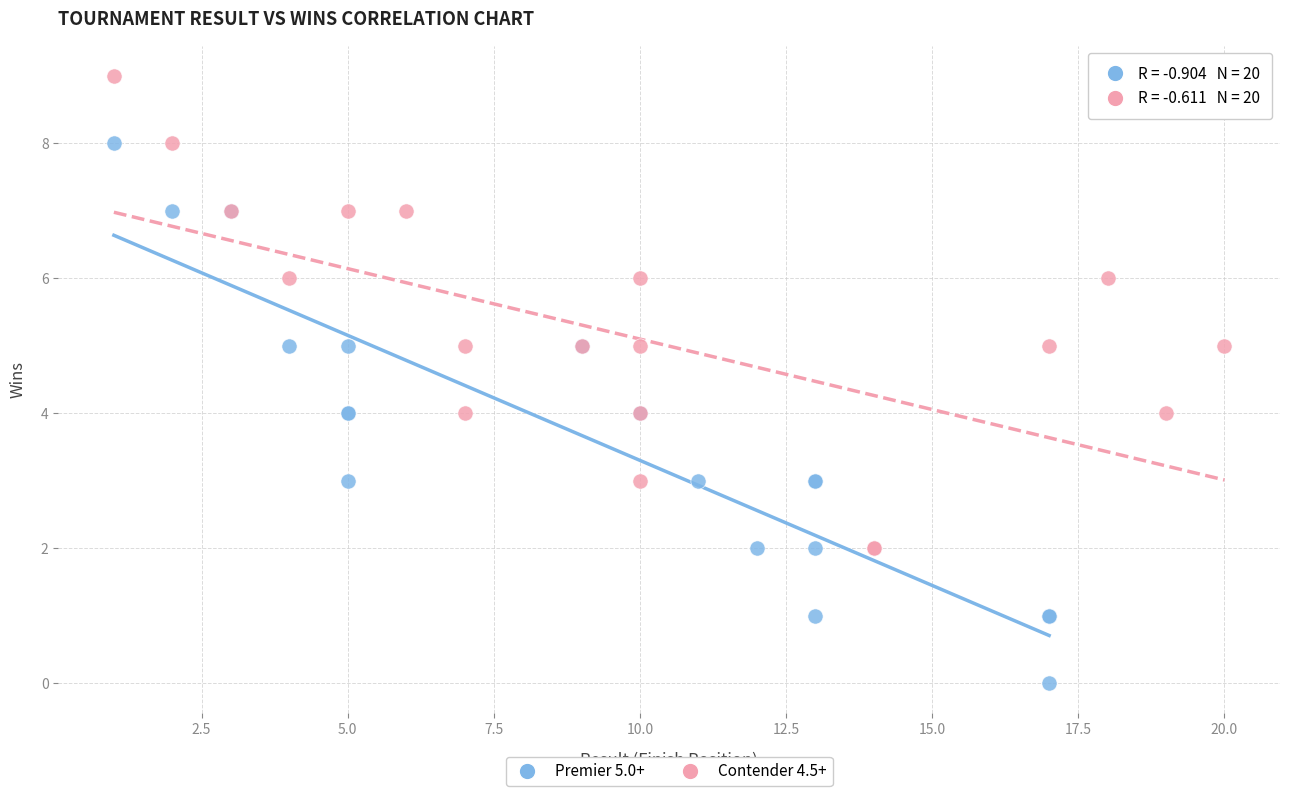

Which series contains the lowest Y value?

Premier 5.0+